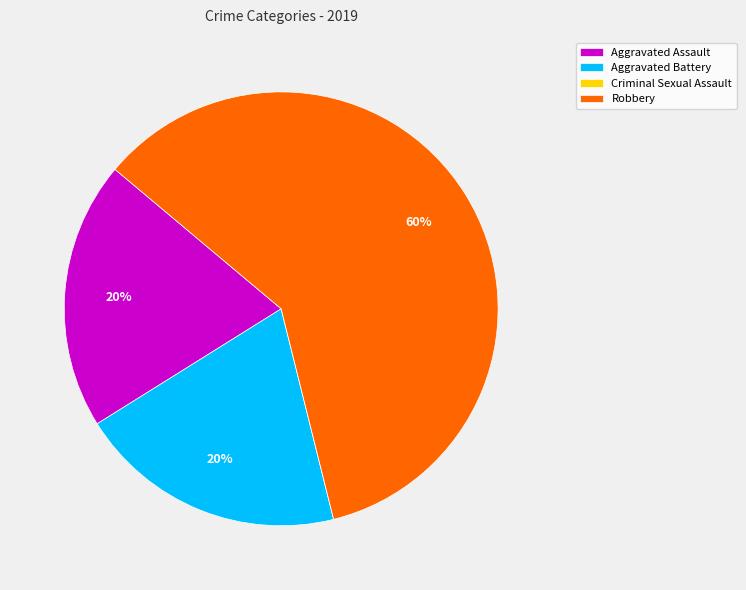

What percentage is the Robbery slice, to the nearest percent?

60%